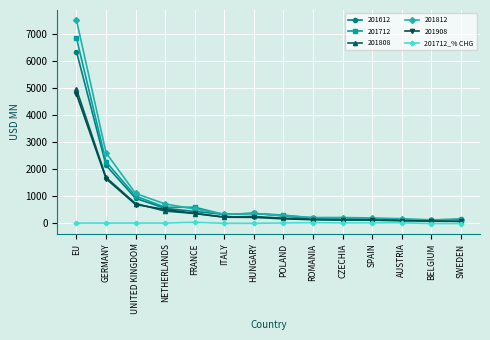

At which label is 201908 closest to 2413?

GERMANY